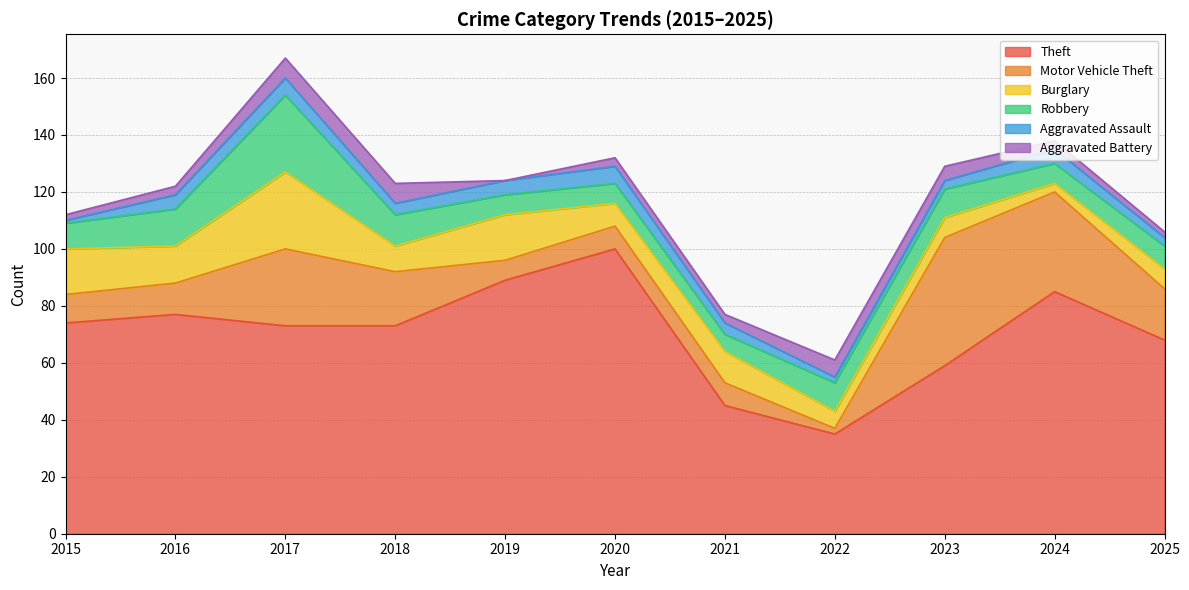

What is the difference between the Robbery values at 2015 and 2017?

18